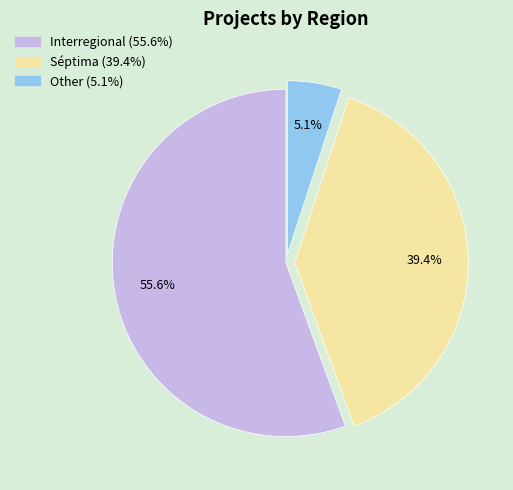

Which slice represents more than half of the pie?

Interregional